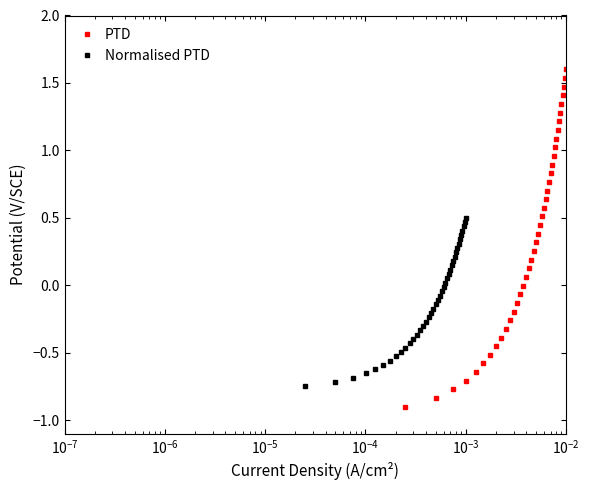

What is the difference between the maximum and minimum values in the Normalised PTD series?

1.2